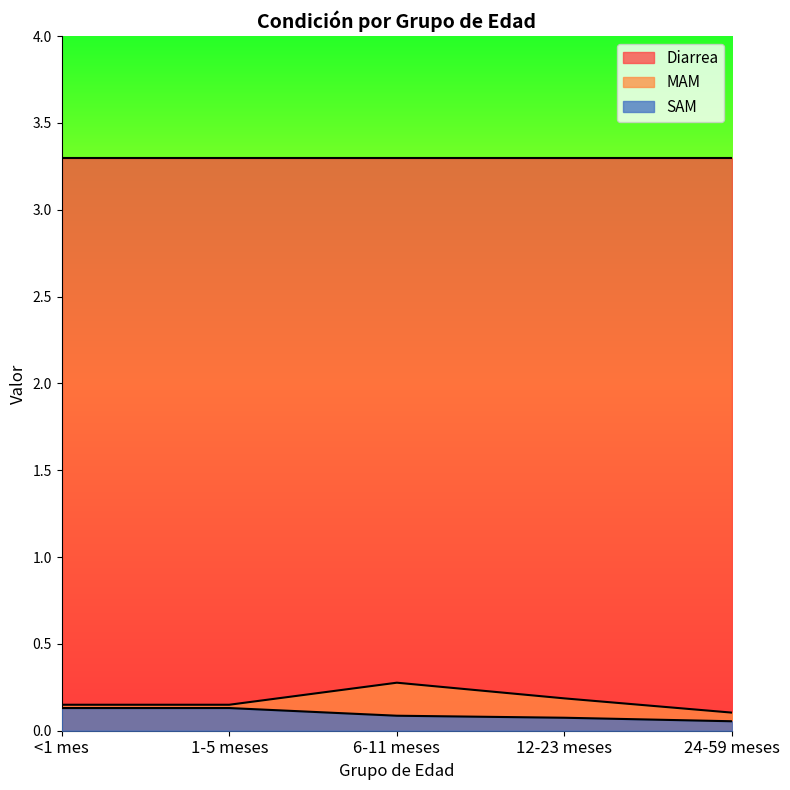

How many series are shown in this chart?

3